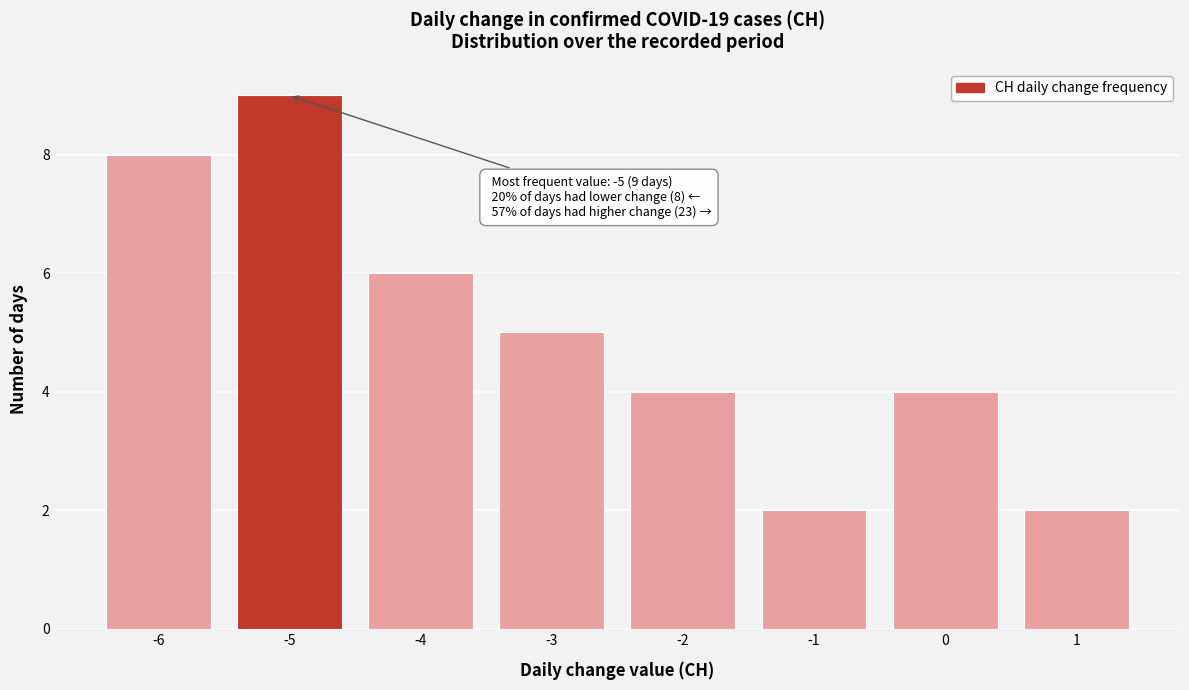

Over which range of the x-axis is the bar tallest?

-5.5 to -4.5